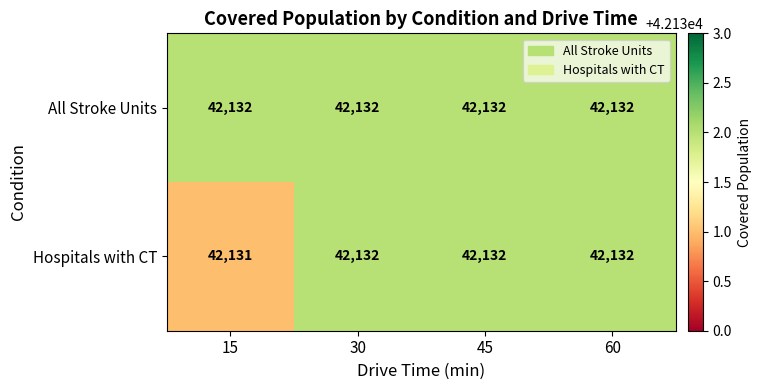

Reading left to right, list all the values displayed in this chart.

All Stroke Units: 42132	42132	42132	42132
Hospitals with CT: 42131	42132	42132	42132